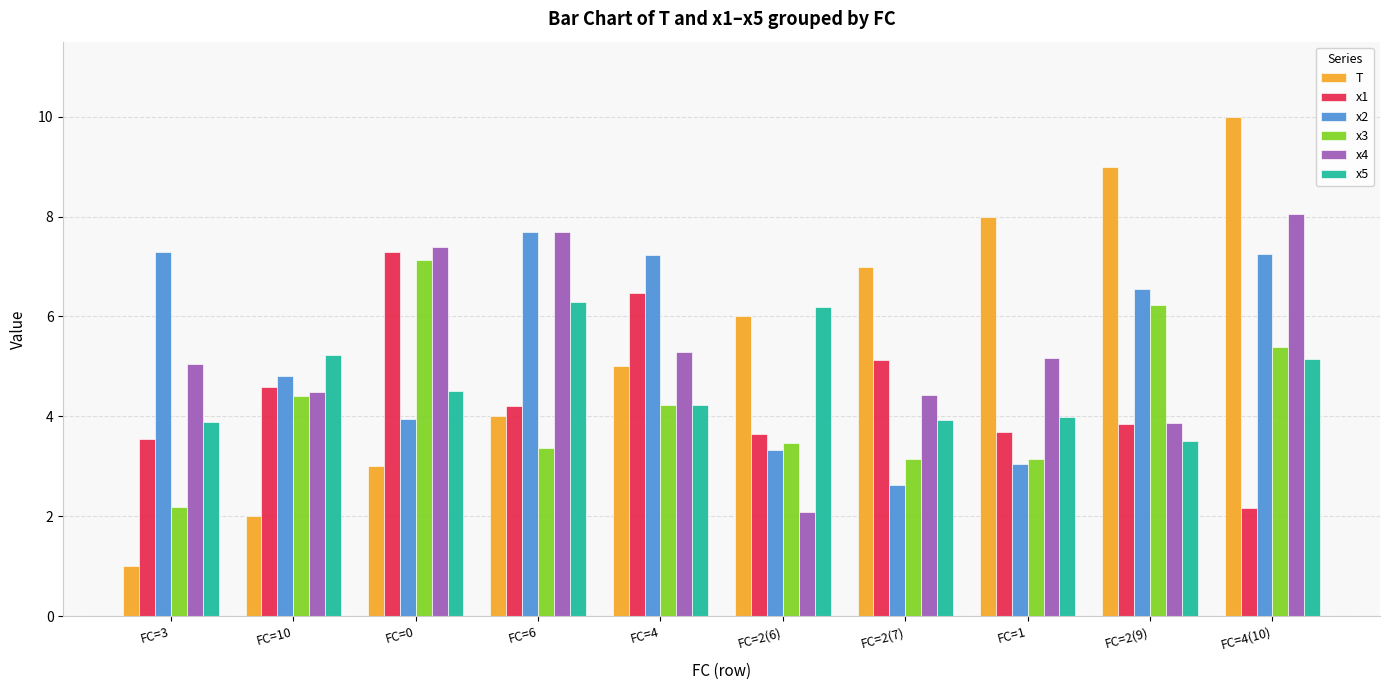

Is the value of x3 at FC=4 greater than the value of x2 at FC=1?

Yes